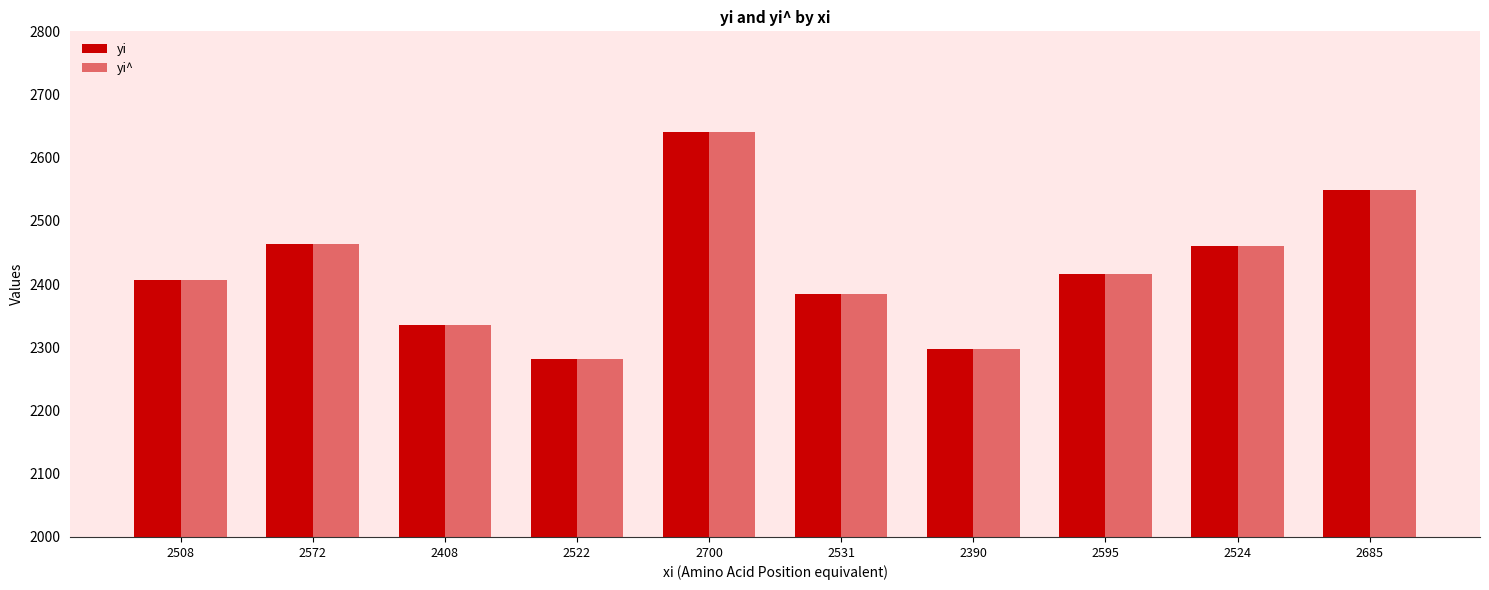

What is the sum of the yi values at 2572 and 2685?

5013